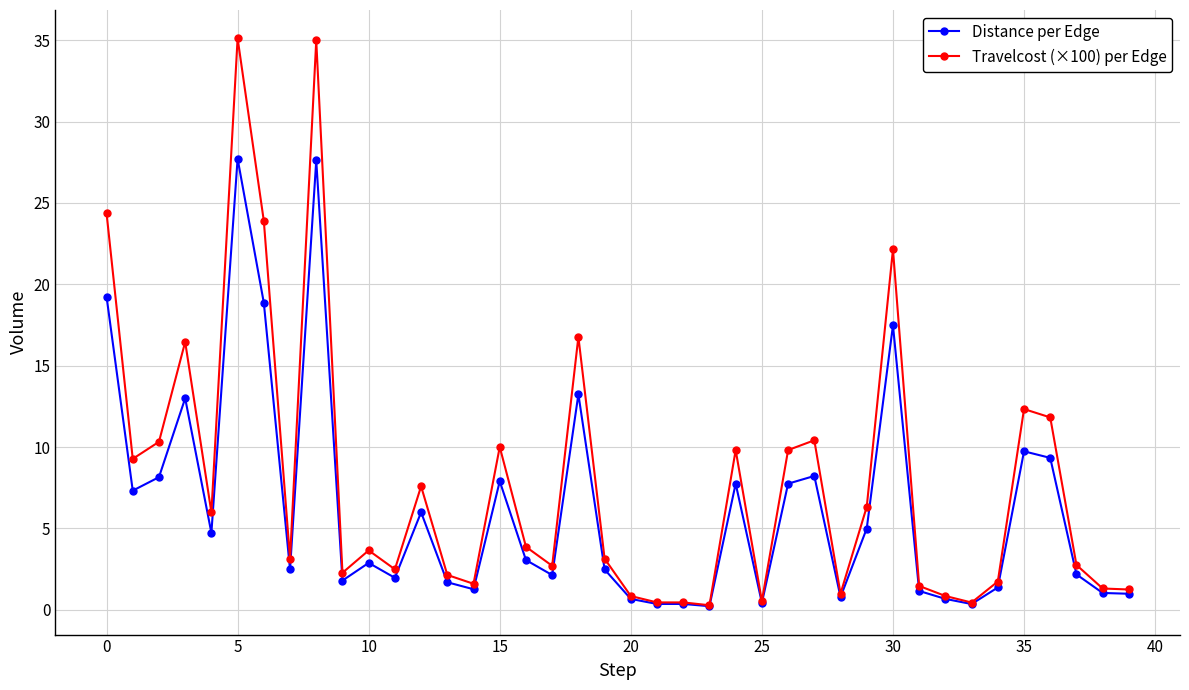

True or false: Travelcost (×100) per Edge has more than 1 points higher than both neighbors.

True